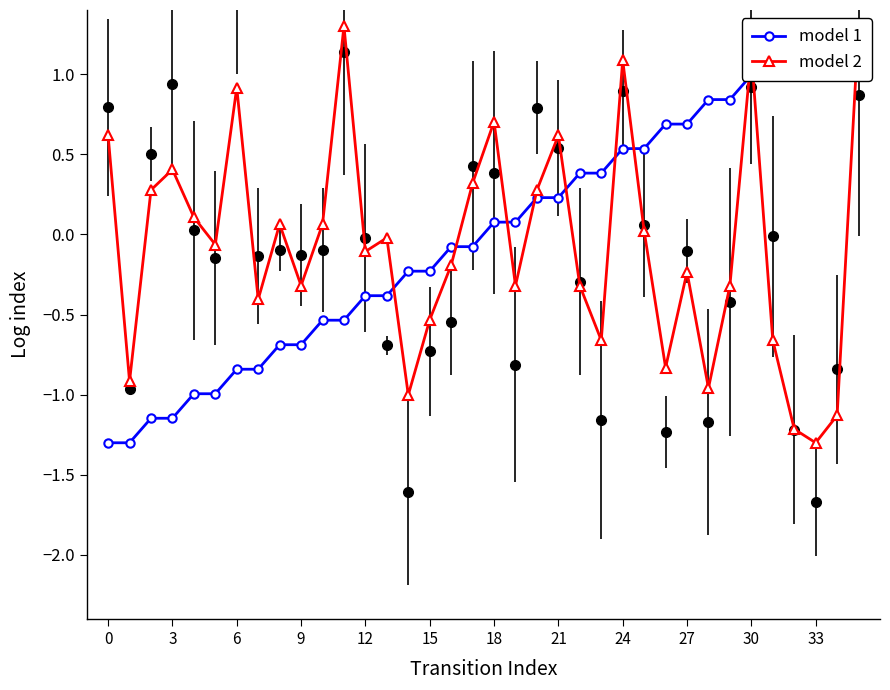

At which category is the sum across all series the highest?

35